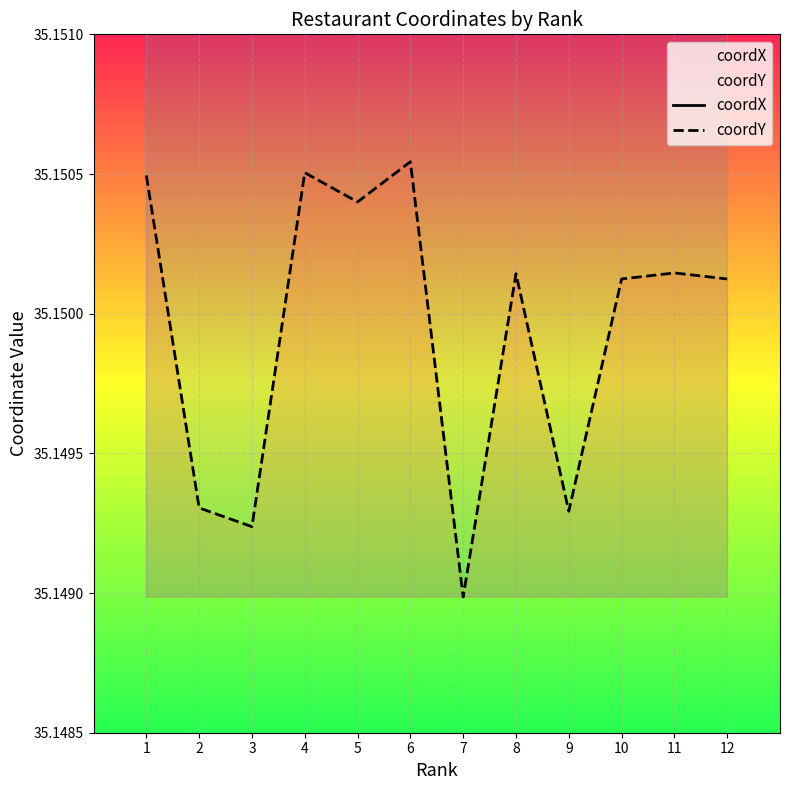

Rank the categories by coordX value from highest to lowest.

8, 5, 4, 1, 11, 6, 10, 12, 9, 7, 2, 3